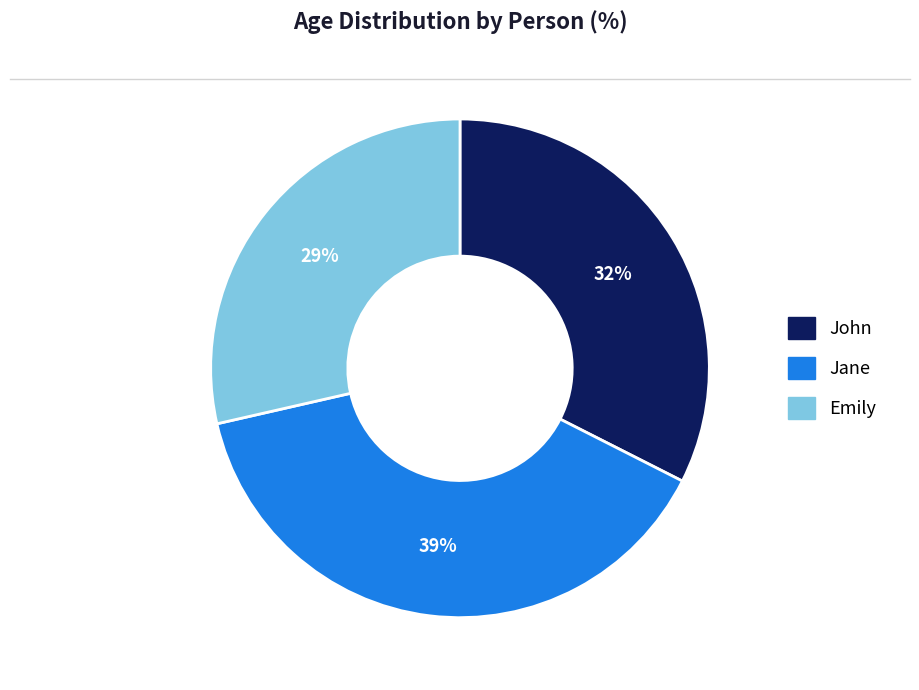

What is the ratio of the value at Emily to the value at Jane?

0.7